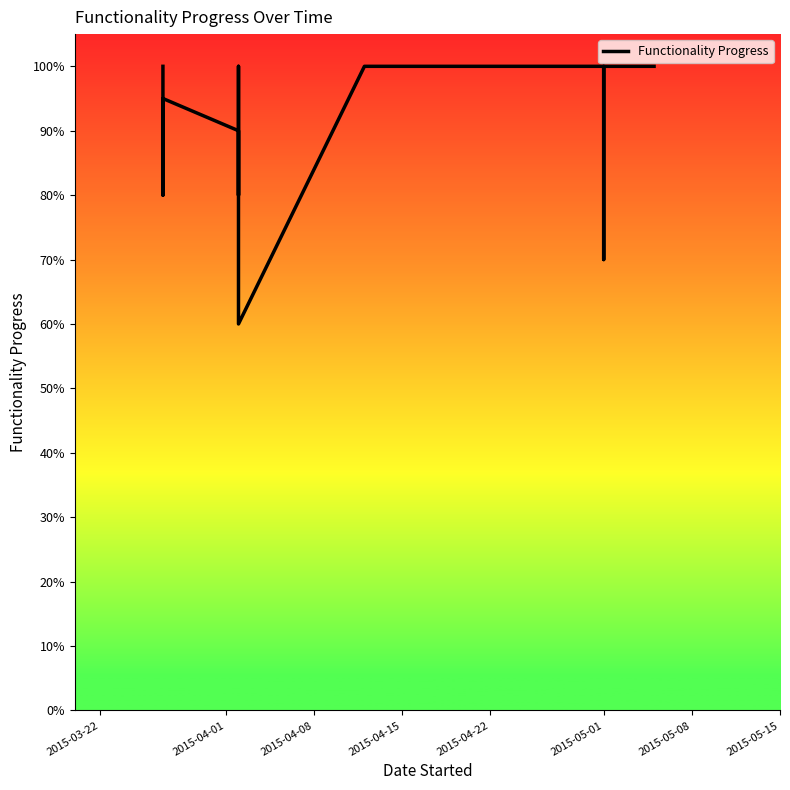

How many values are between 0 and 1?

21